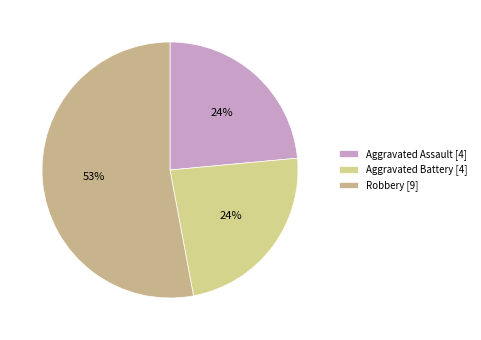

Count the number of slices in the pie.

3